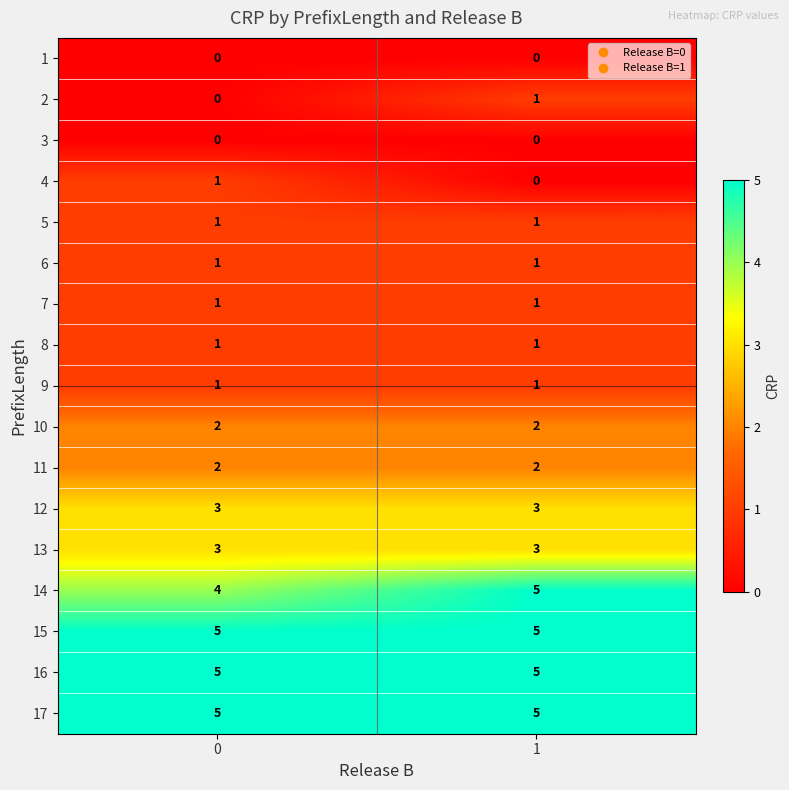

What is the maximum value for 14?

5